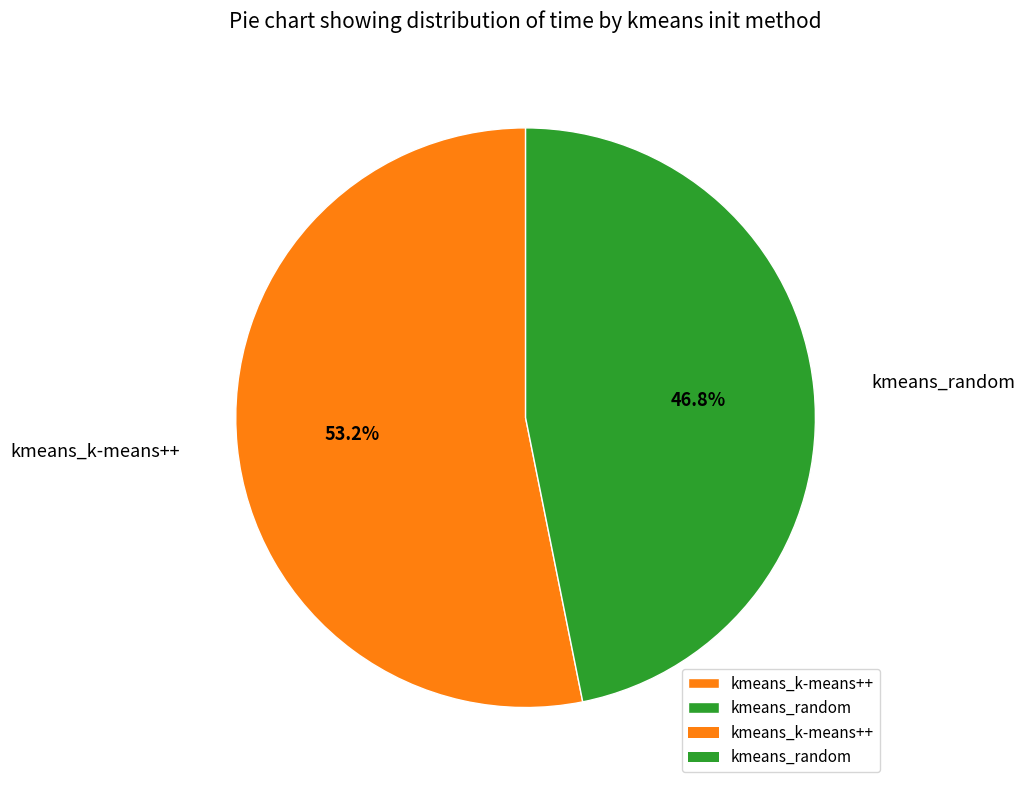

What is the ratio of the value at kmeans_k-means++ to the value at kmeans_random?

1.1